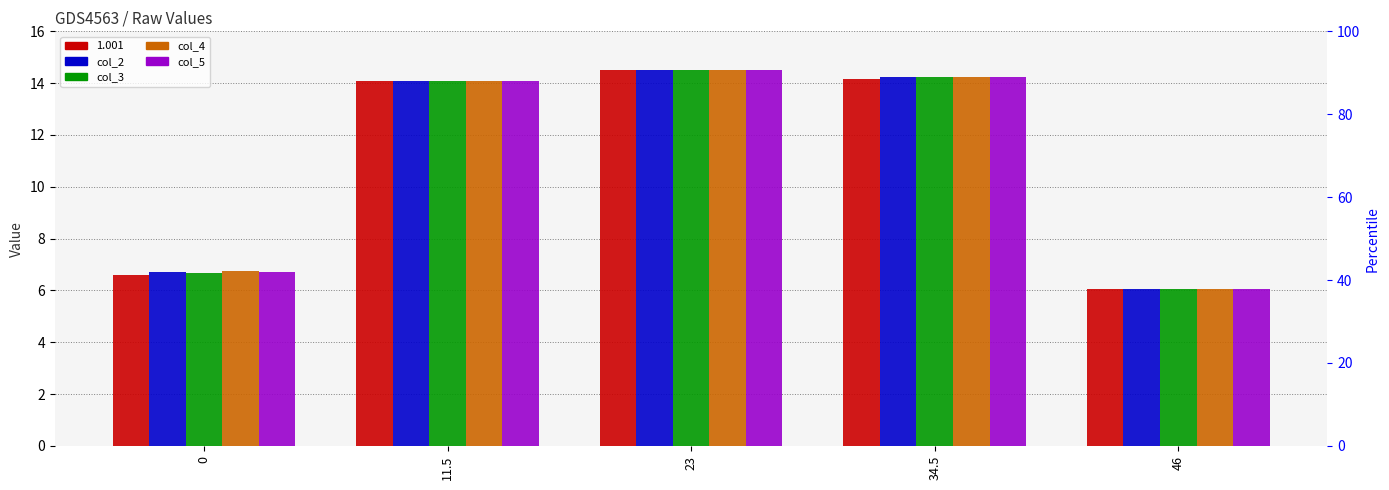

What is the label of the 3rd bar from the right?

23